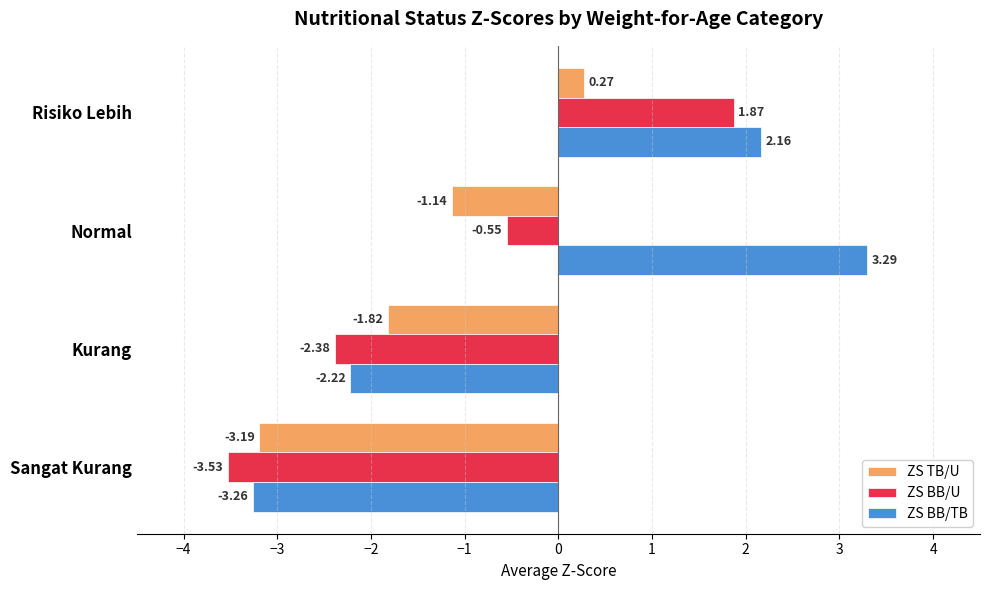

Which series changed the most between Kurang and Normal?

ZS BB/TB